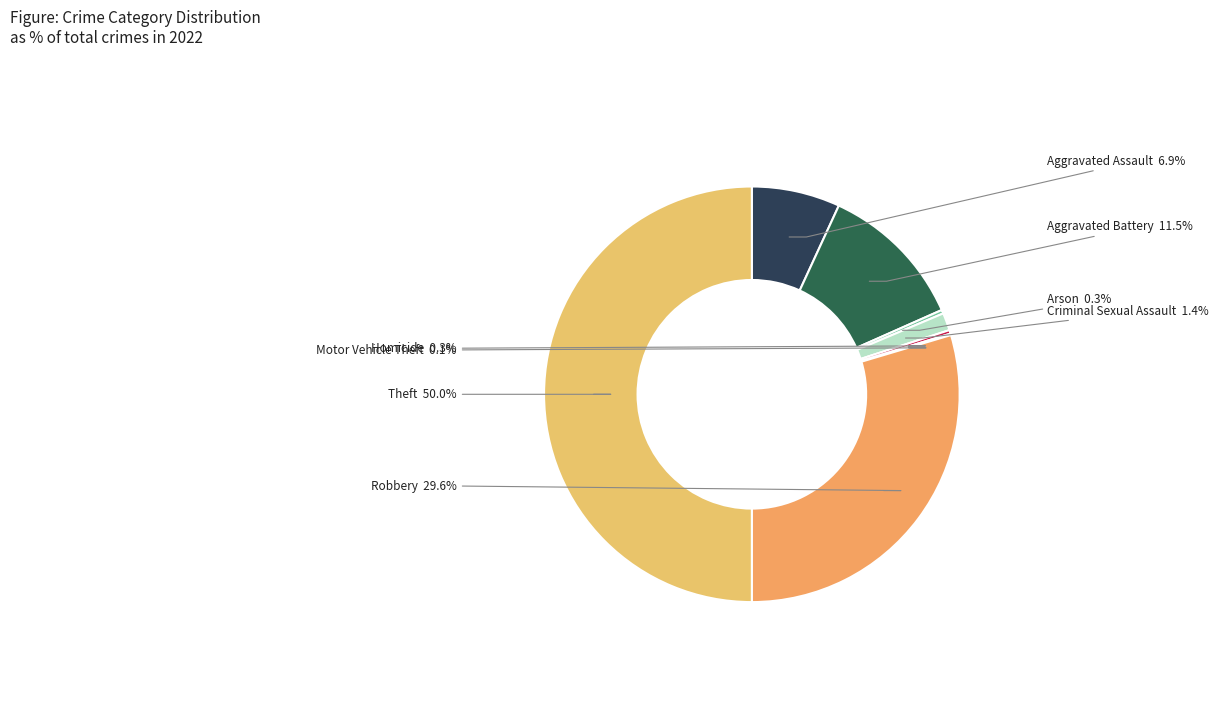

Is Arson the majority of the pie?

No